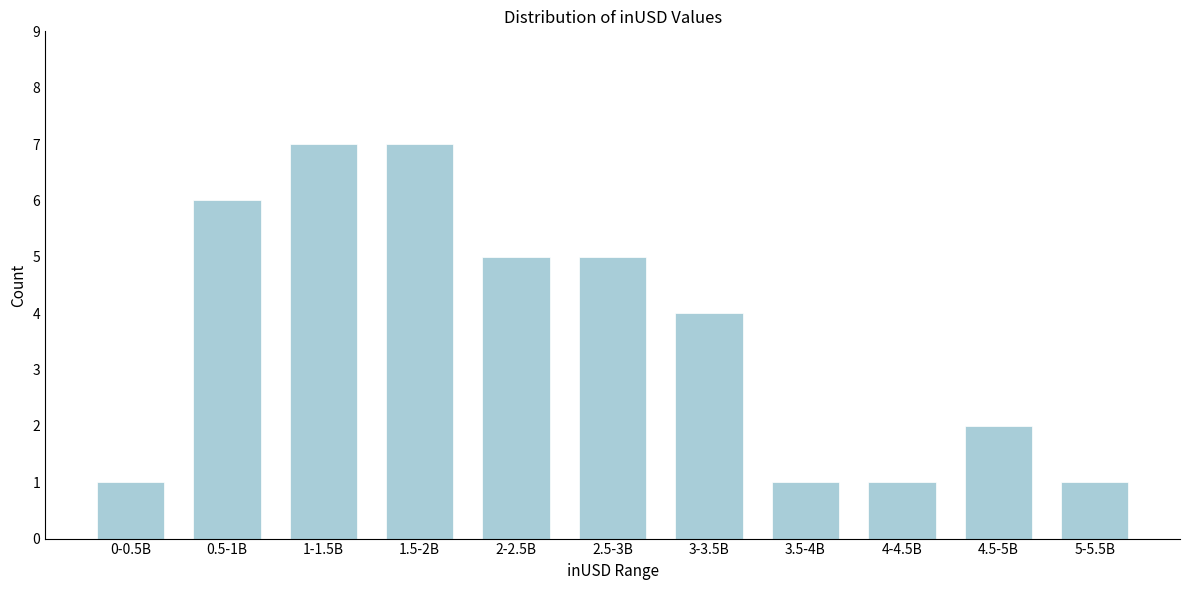

Reading left to right, extract all data points from this chart.

1	6	7	7	5	5	4	1	1	2	1